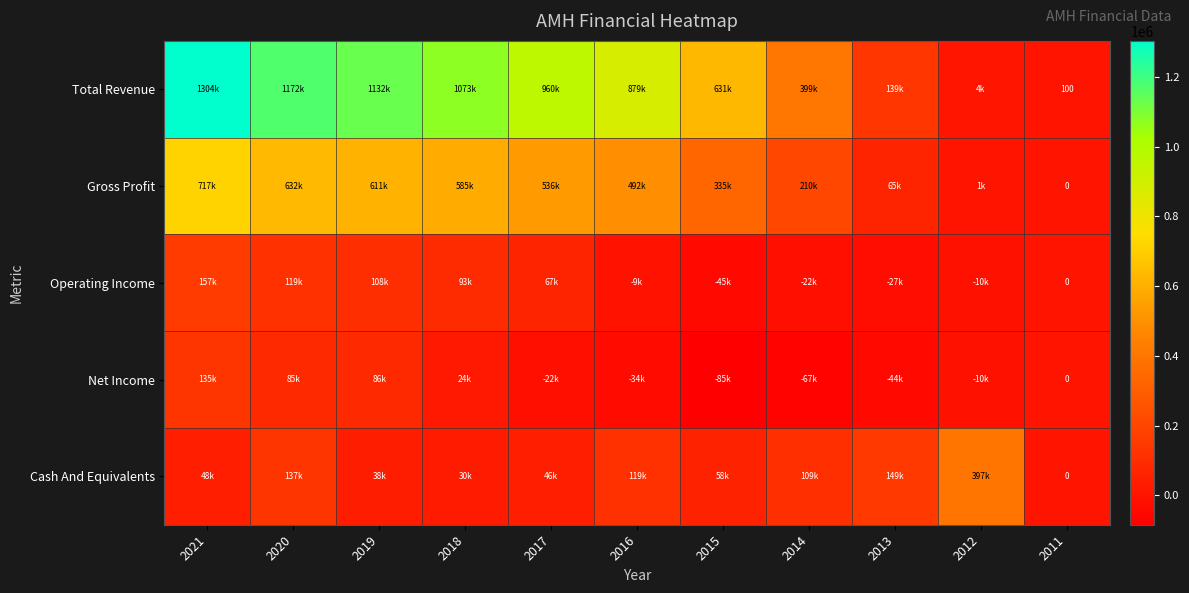

Which series has the largest total across all categories?

Total Revenue